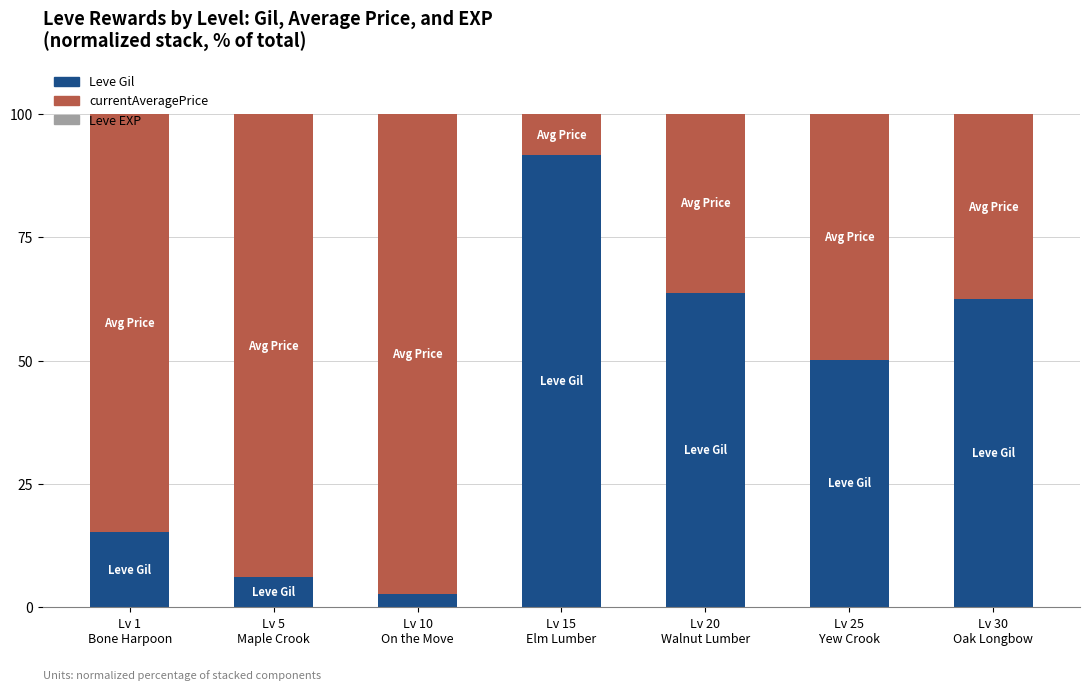

What is the sum of all Leve Gil values?

292.2